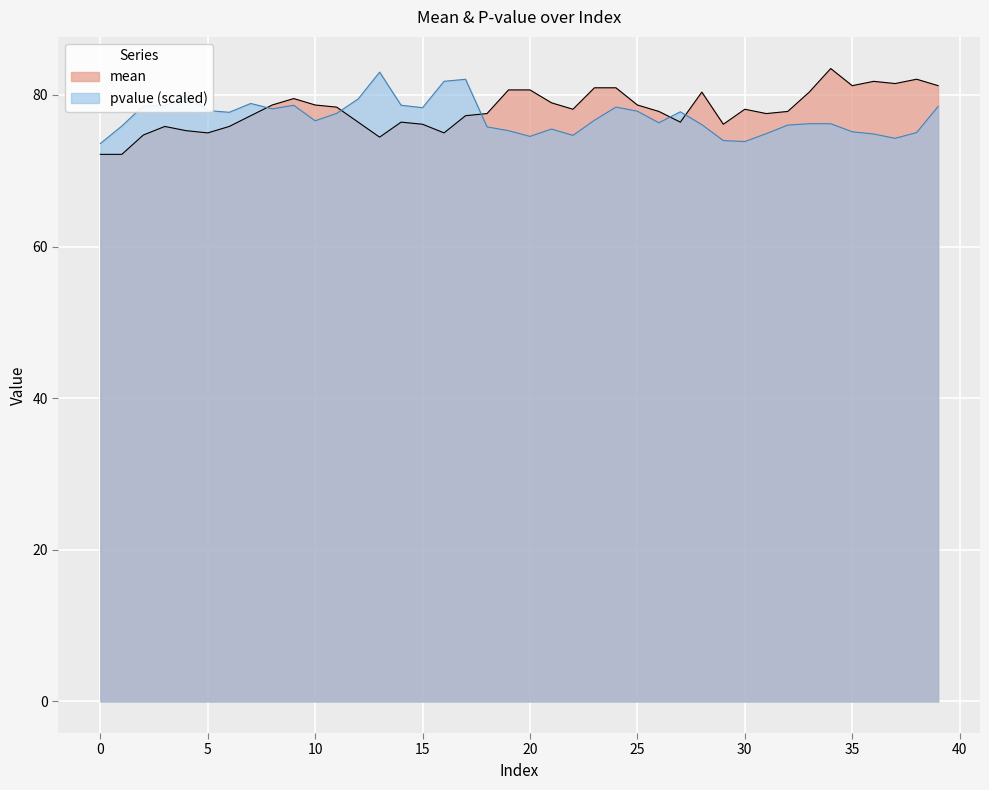

What is the maximum value shown in the chart?

83.5